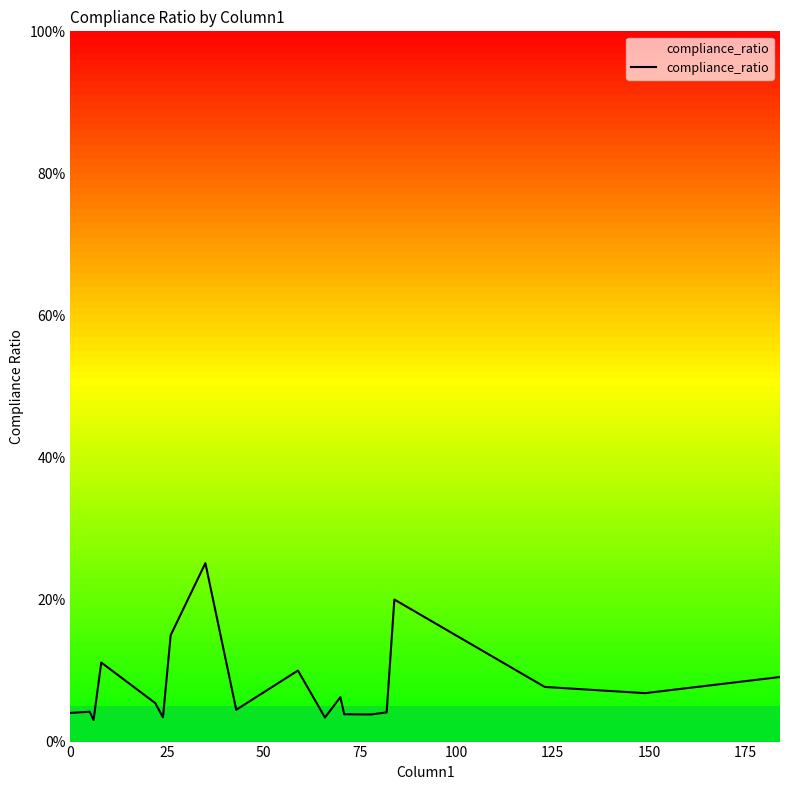

Is this an area chart (filled region under the line)?

No